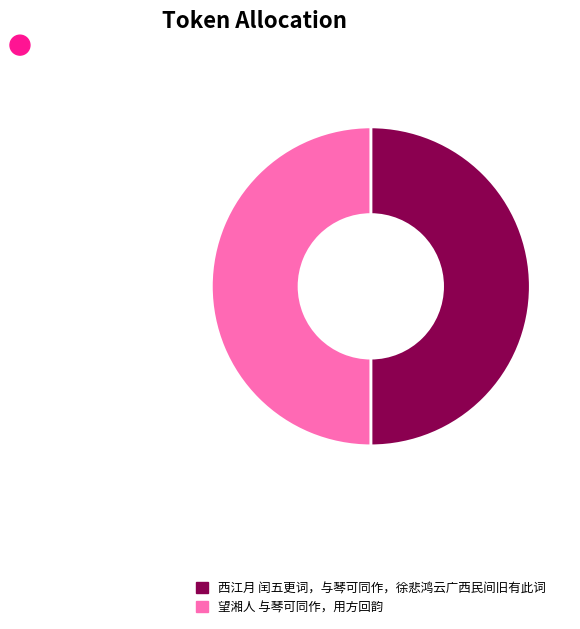

What is the ratio of the value at 西江月 闰五更词，与琴可同作，徐悲鸿云广西民间旧有此词 to the value at 望湘人 与琴可同作，用方回韵?

1.0